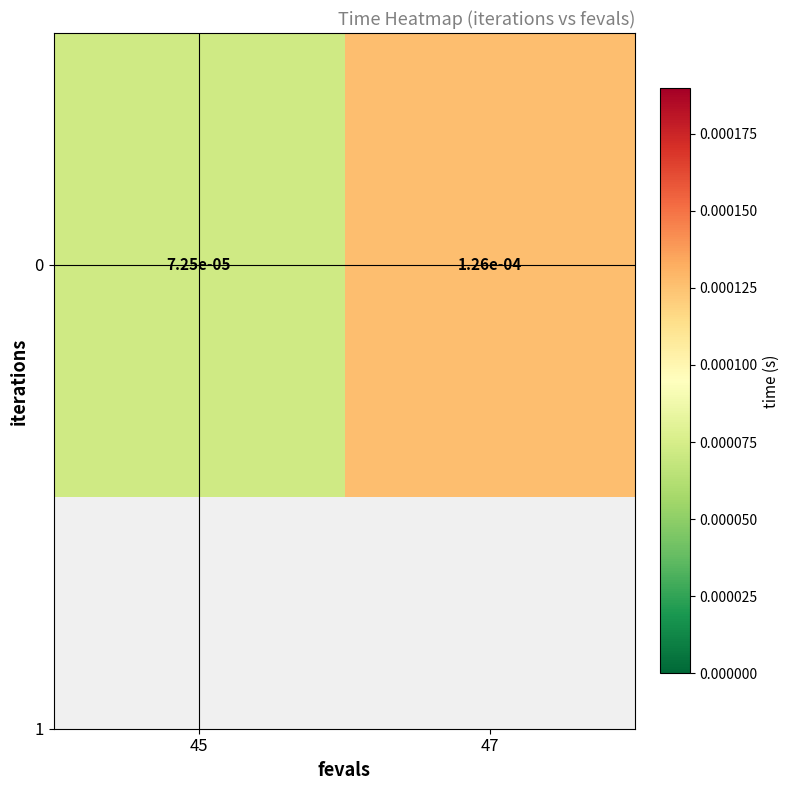

At which category does the chart reach its peak across all series?

47